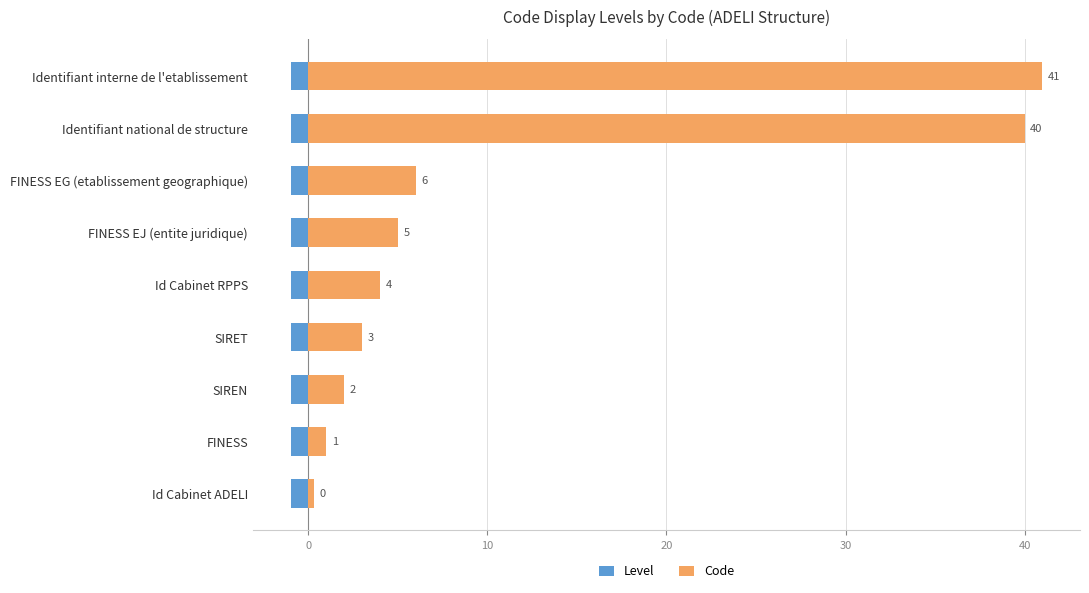

How many distinct data groups are displayed?

2